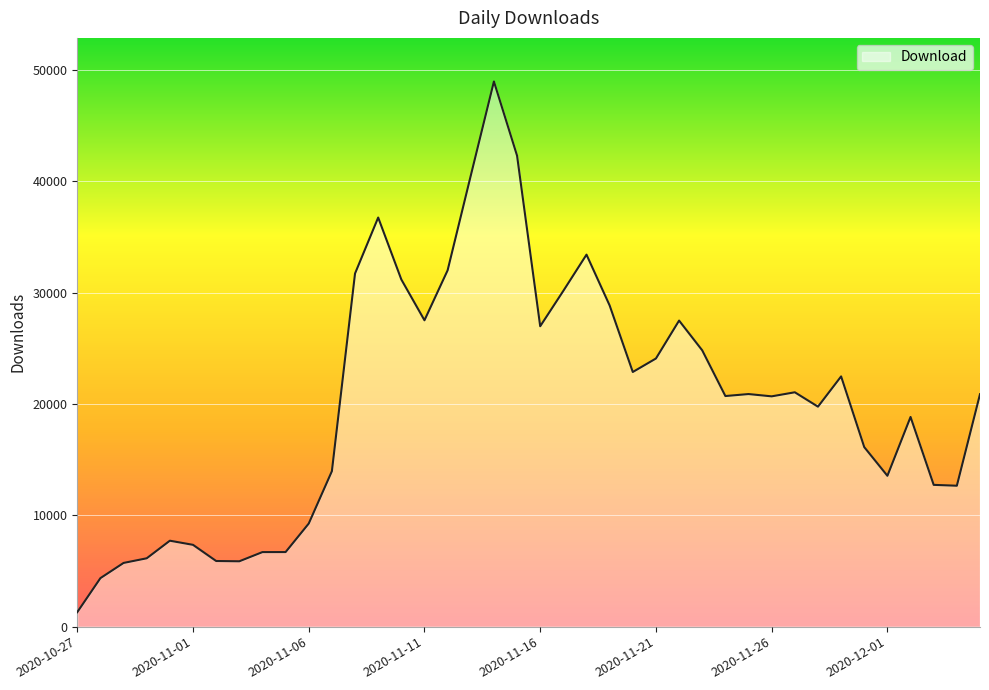

What is the difference between the second highest and second lowest values?

37948